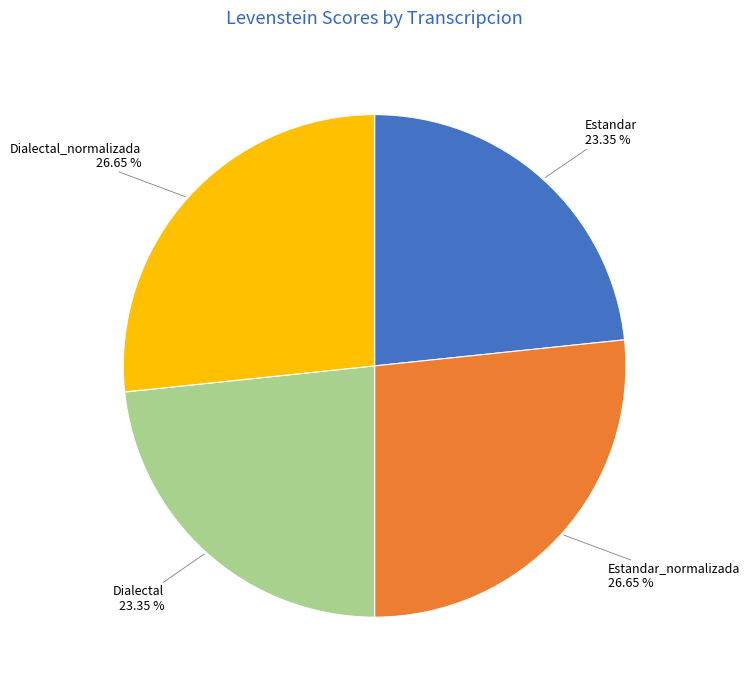

Is there any slice that represents more than half of the pie?

No